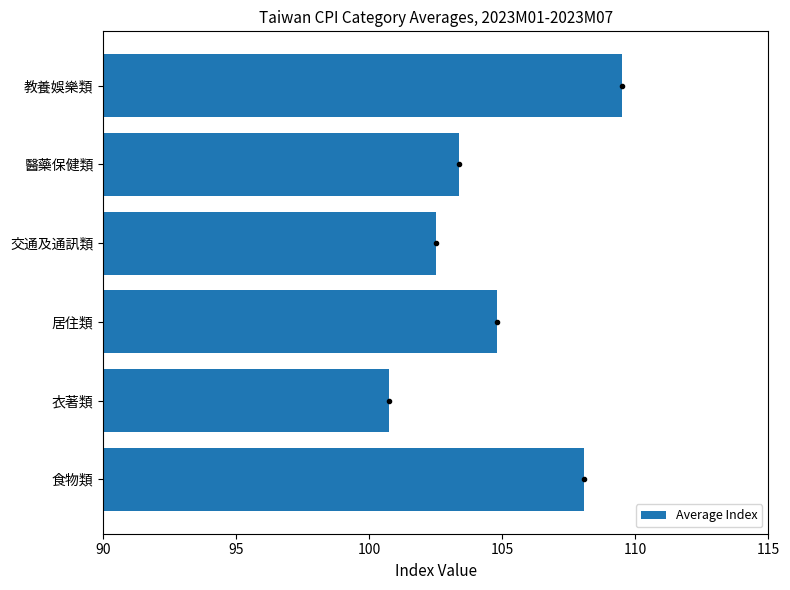

What is the average value?

104.8